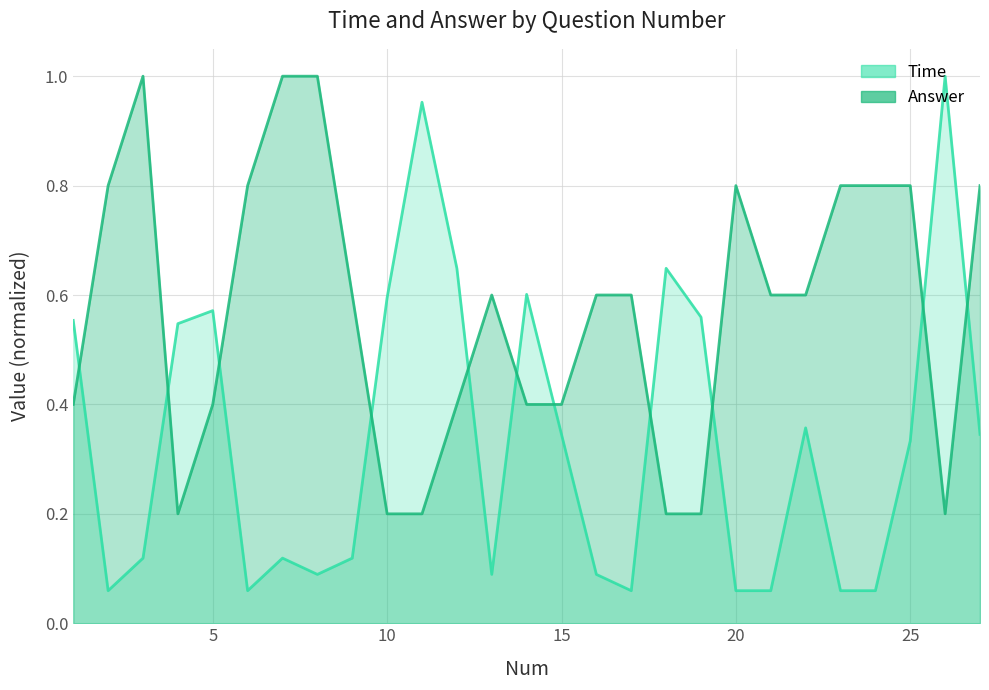

Reading right to left, what are all the values shown in this chart?

Time: 27=0.3	26=1.0	25=0.3	24=0.1	23=0.1	22=0.4	21=0.1	20=0.1	19=0.6	18=0.6	17=0.1	16=0.1	15=0.3	14=0.6	13=0.1	12=0.6	11=1.0	10=0.6	9=0.1	8=0.1	7=0.1	6=0.1	5=0.6	4=0.5	3=0.1	2=0.1	1=0.6
Answer: 27=0.8	26=0.2	25=0.8	24=0.8	23=0.8	22=0.6	21=0.6	20=0.8	19=0.2	18=0.2	17=0.6	16=0.6	15=0.4	14=0.4	13=0.6	12=0.4	11=0.2	10=0.2	9=0.6	8=1.0	7=1.0	6=0.8	5=0.4	4=0.2	3=1.0	2=0.8	1=0.4